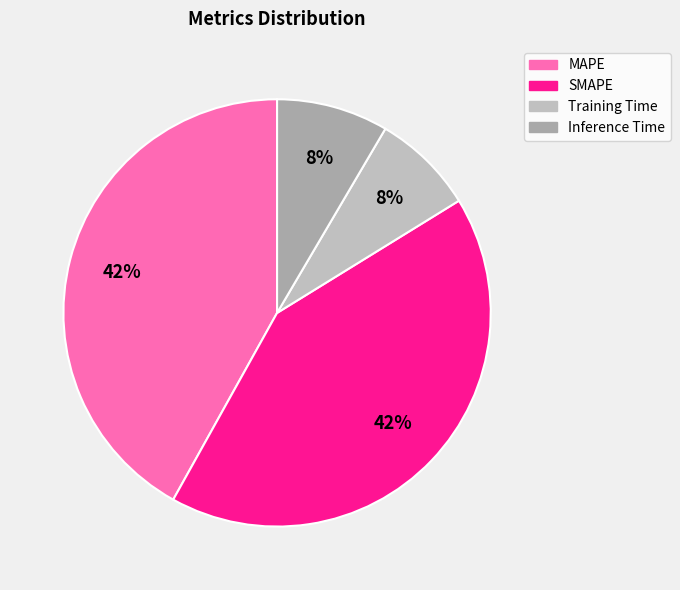

How many slices are in this pie chart?

4